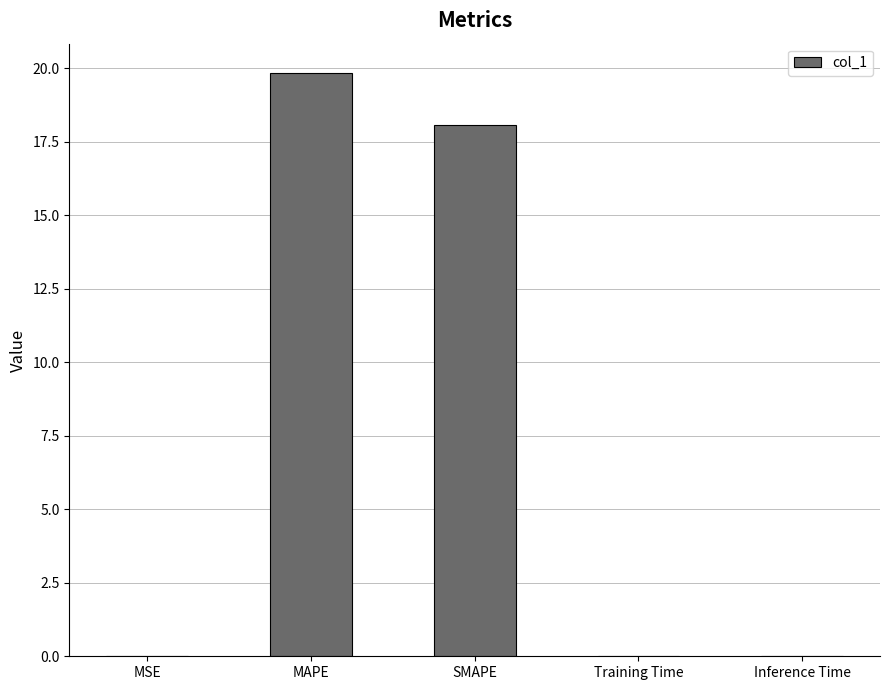

Which has a higher value, MAPE or Inference Time?

MAPE